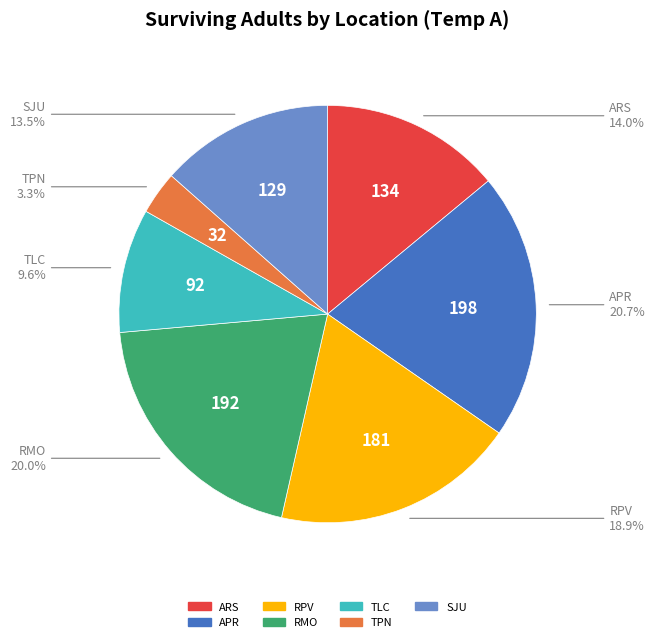

What is the total percentage of RPV and TPN?

22.2%